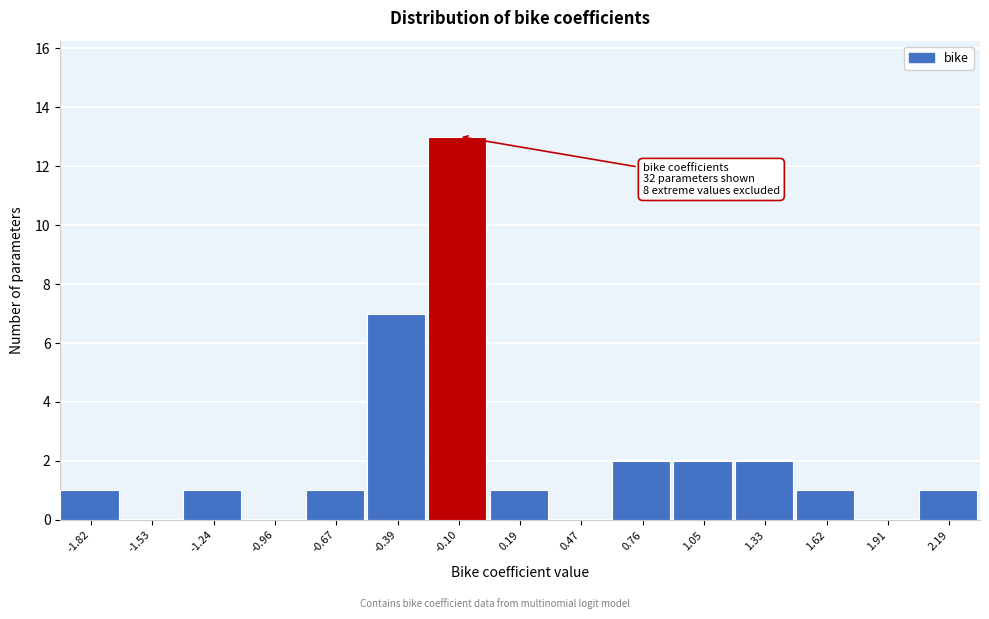

Reading right to left, extract all data points from this chart.

2.19=1	1.91=0	1.62=1	1.33=2	1.05=2	0.76=2	0.47=0	0.19=1	-0.10=13	-0.39=7	-0.67=1	-0.96=0	-1.24=1	-1.53=0	-1.82=1